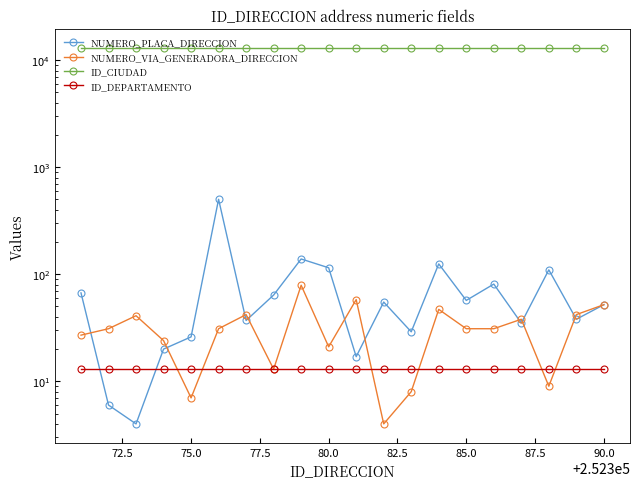

True or false: NUMERO_VIA_GENERADORA_DIRECCION has more than 2 points higher than both neighbors.

True